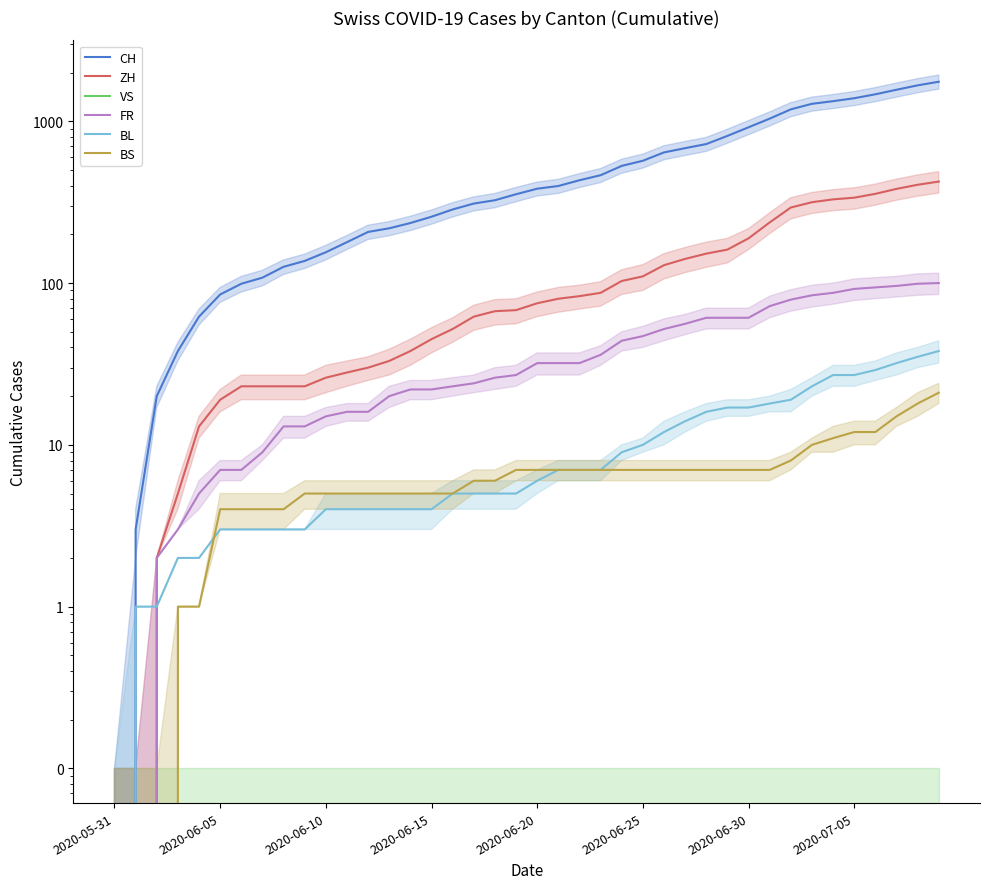

The value of BS at 21 is 4. True or false?

False